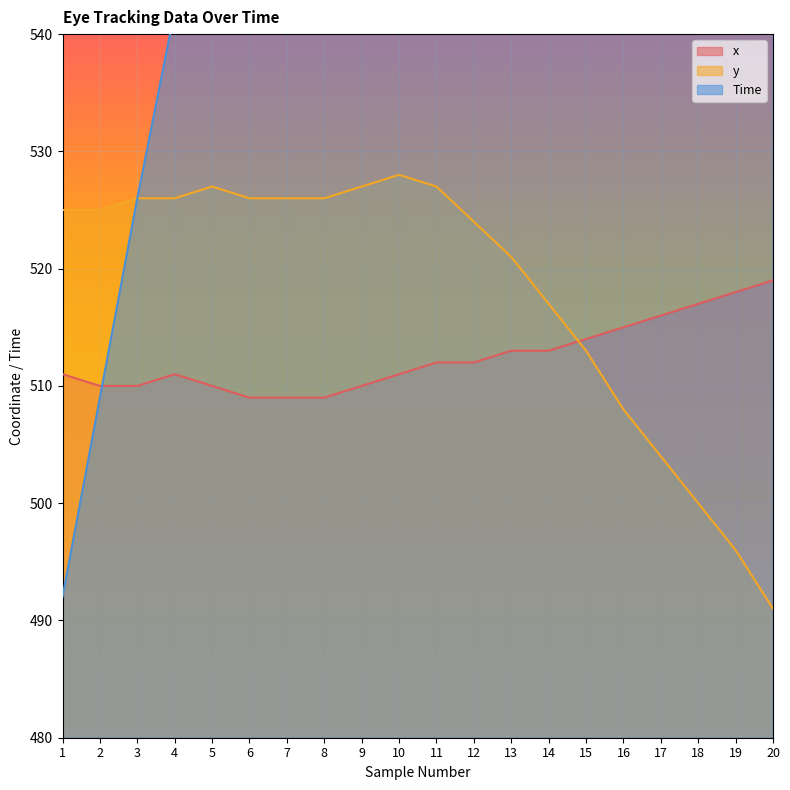

What is the total value across all series at 20?

1819